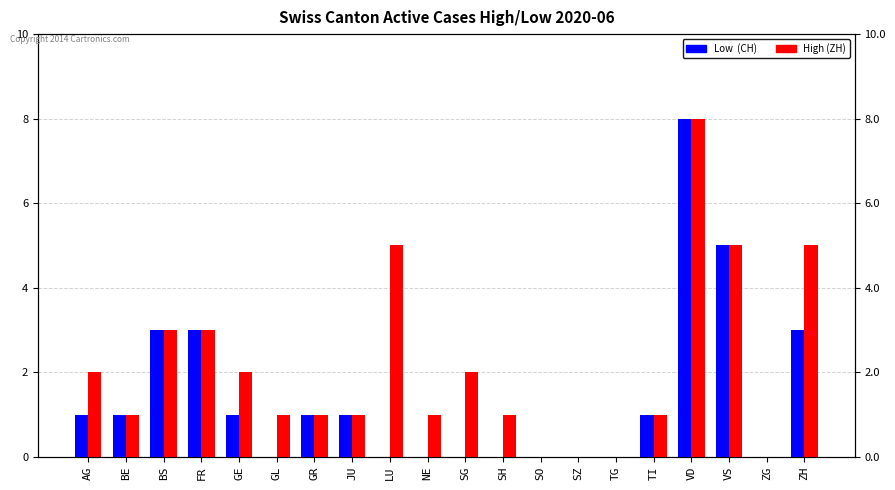

Reading right to left, list all the values displayed in this chart.

Low  (CH): ZH=3	ZG=0	VS=5	VD=8	TI=1	TG=0	SZ=0	SO=0	SH=0	SG=0	NE=0	LU=0	JU=1	GR=1	GL=0	GE=1	FR=3	BS=3	BE=1	AG=1
High (ZH): ZH=5	ZG=0	VS=5	VD=8	TI=1	TG=0	SZ=0	SO=0	SH=1	SG=2	NE=1	LU=5	JU=1	GR=1	GL=1	GE=2	FR=3	BS=3	BE=1	AG=2